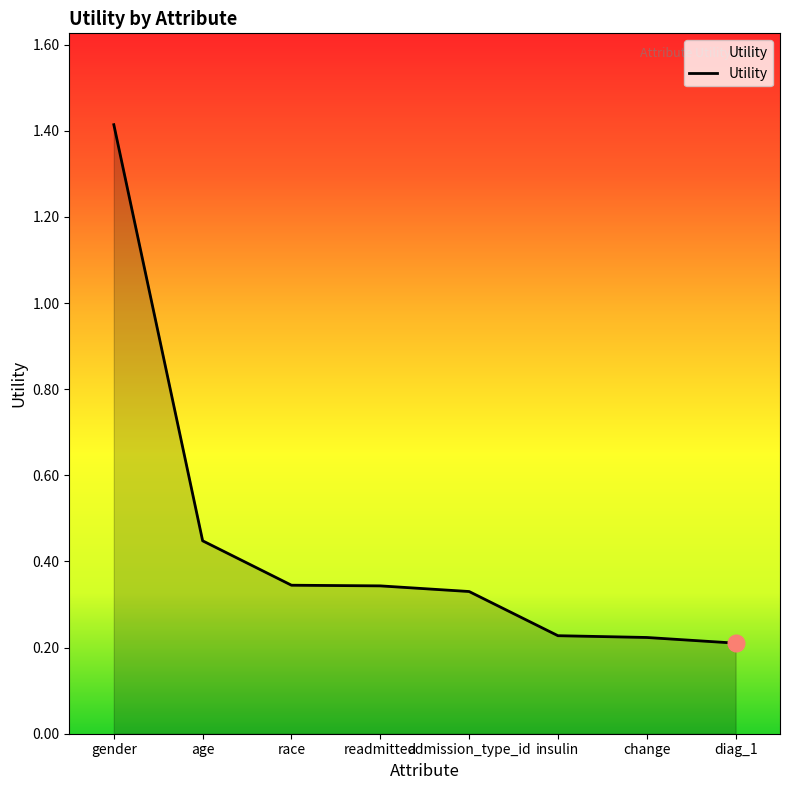

True or false: the data shows 0.2 at readmitted.

False